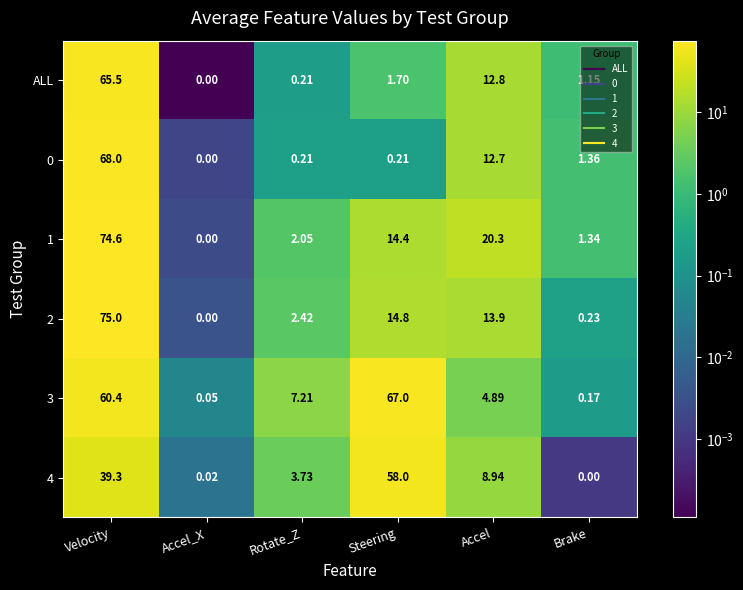

Is the value of 3 at Brake greater than the value of ALL at Accel_X?

Yes